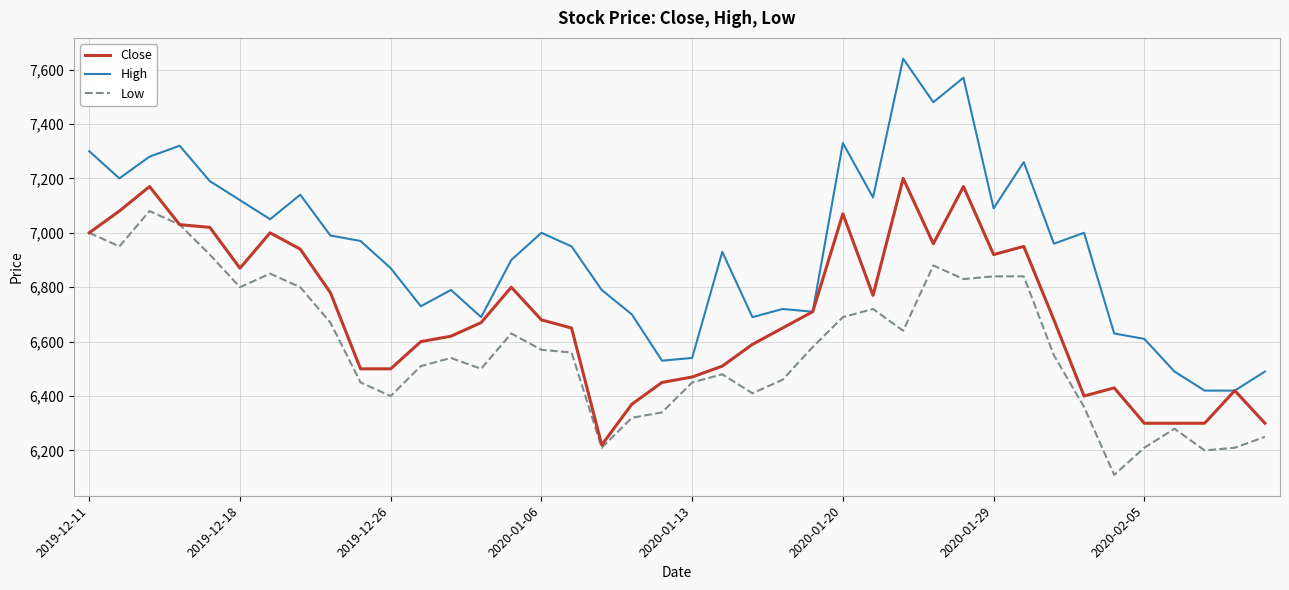

What is the lowest value of the Low series?

6110